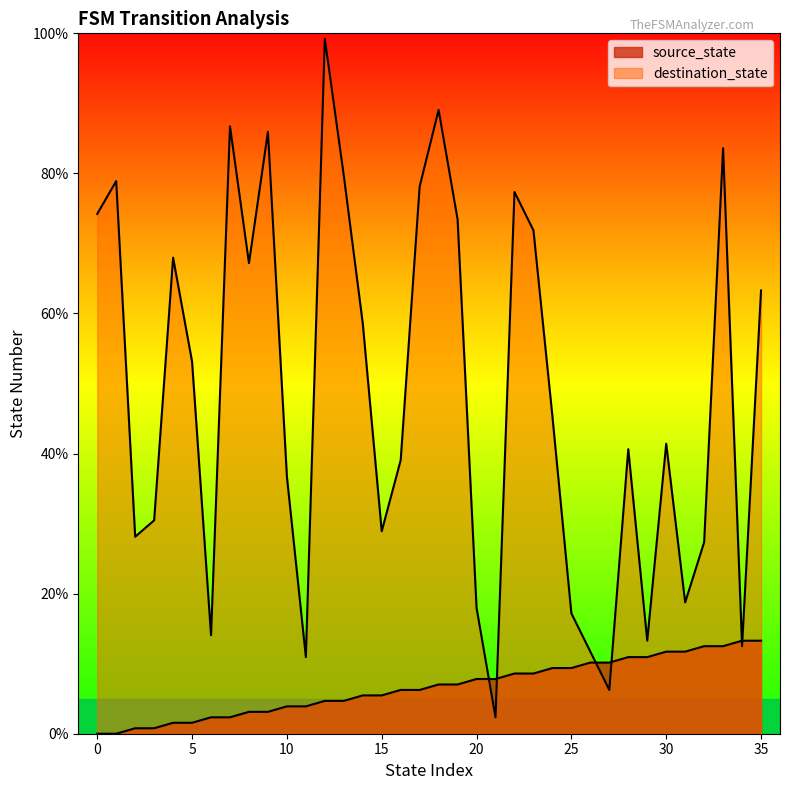

What is the total value across all series at 17?

84.4